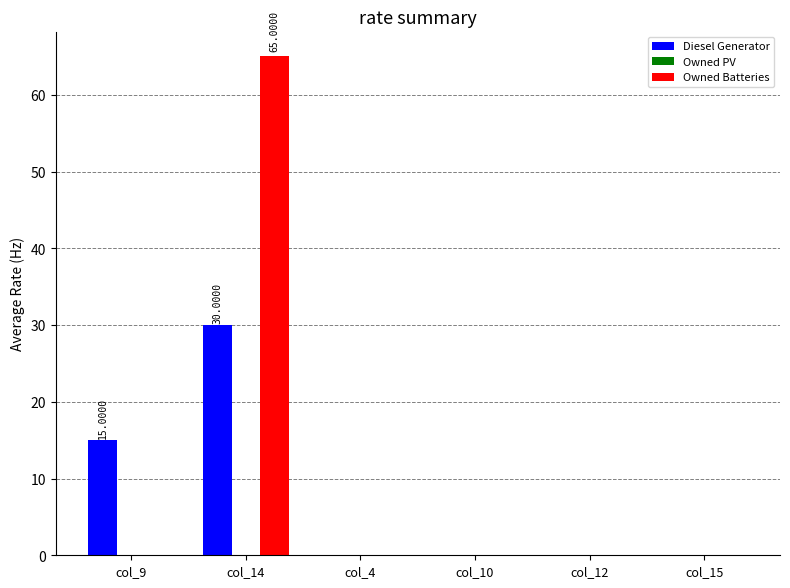

Is the value of Diesel Generator at col_14 greater than the value of Owned Batteries at col_4?

Yes